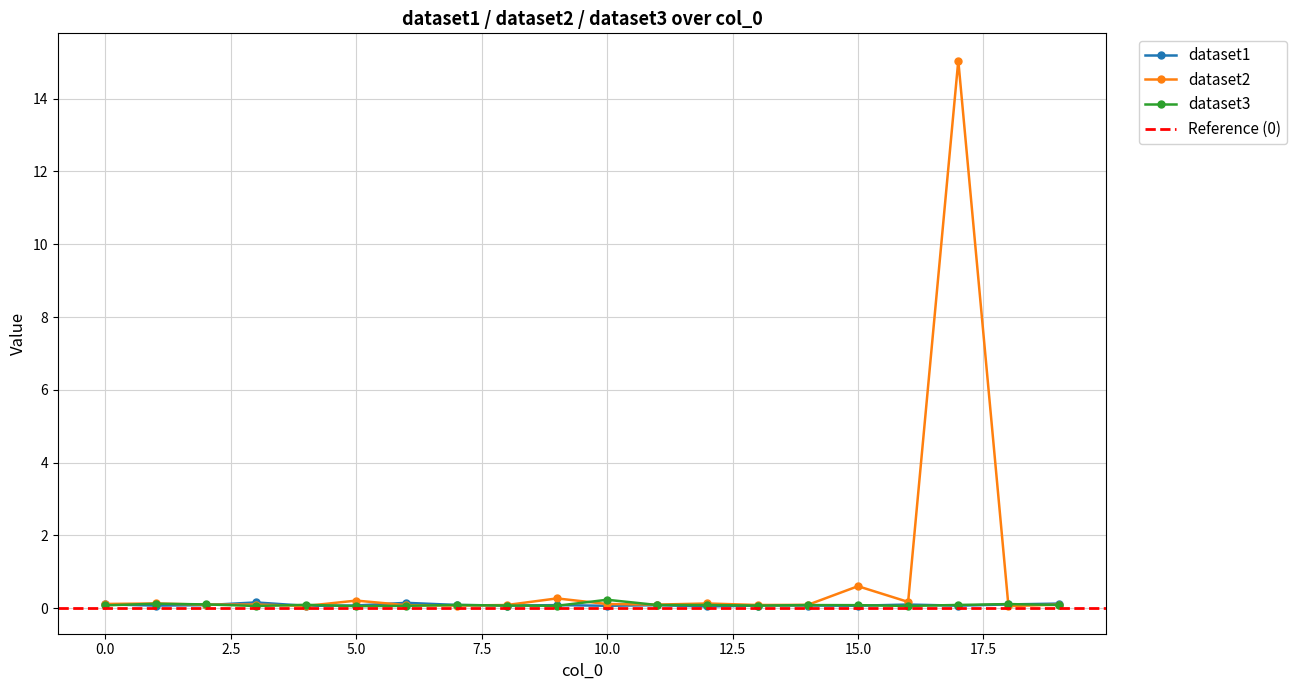

Read the dataset3 value at 3.

0.1